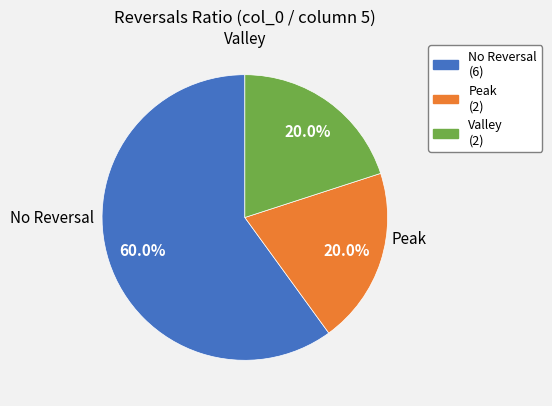

Is there any slice that represents more than half of the pie?

Yes